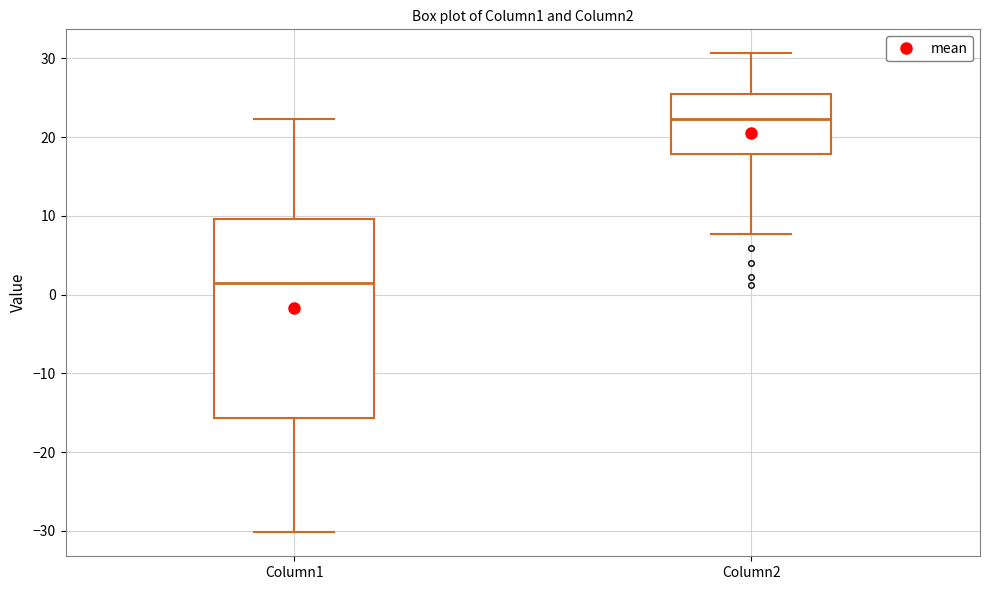

Where is the upper edge of the box for Column2 on the y-axis? The values are not printed on the chart, so give them approximately, as read against the axis.

25